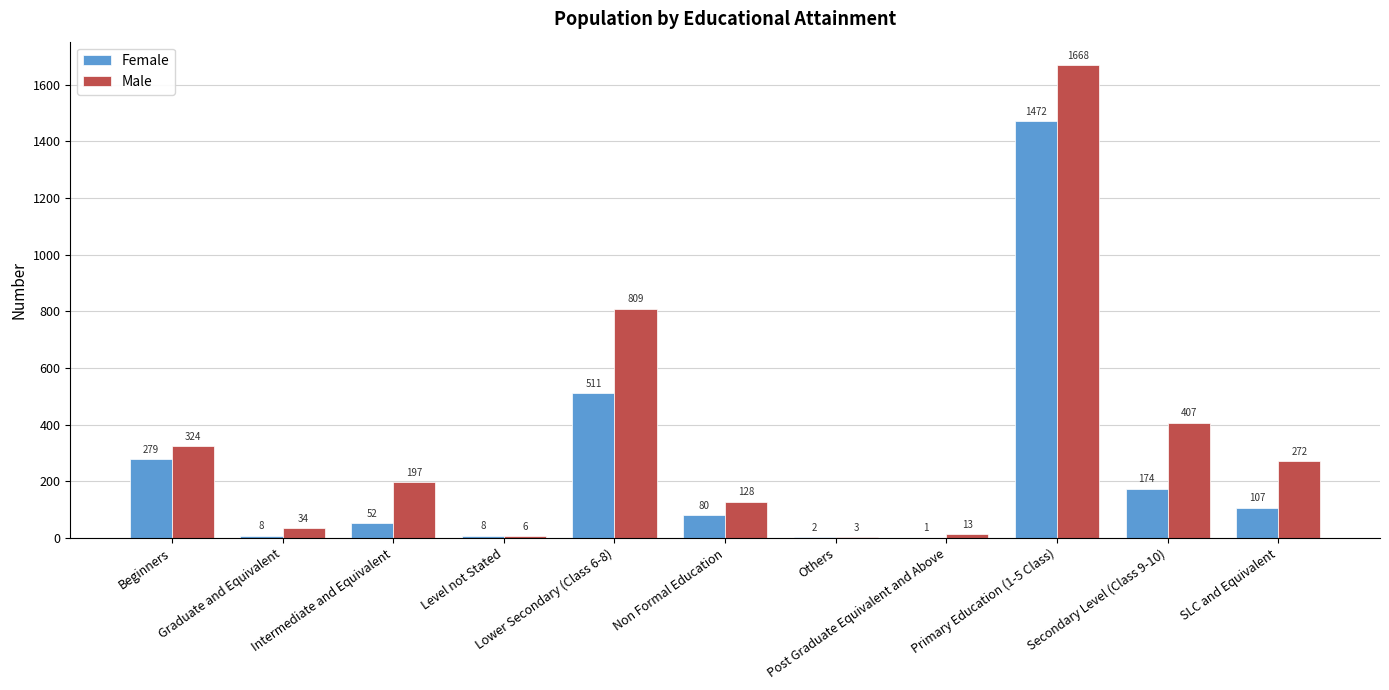

Which series has the largest total across all categories?

Male